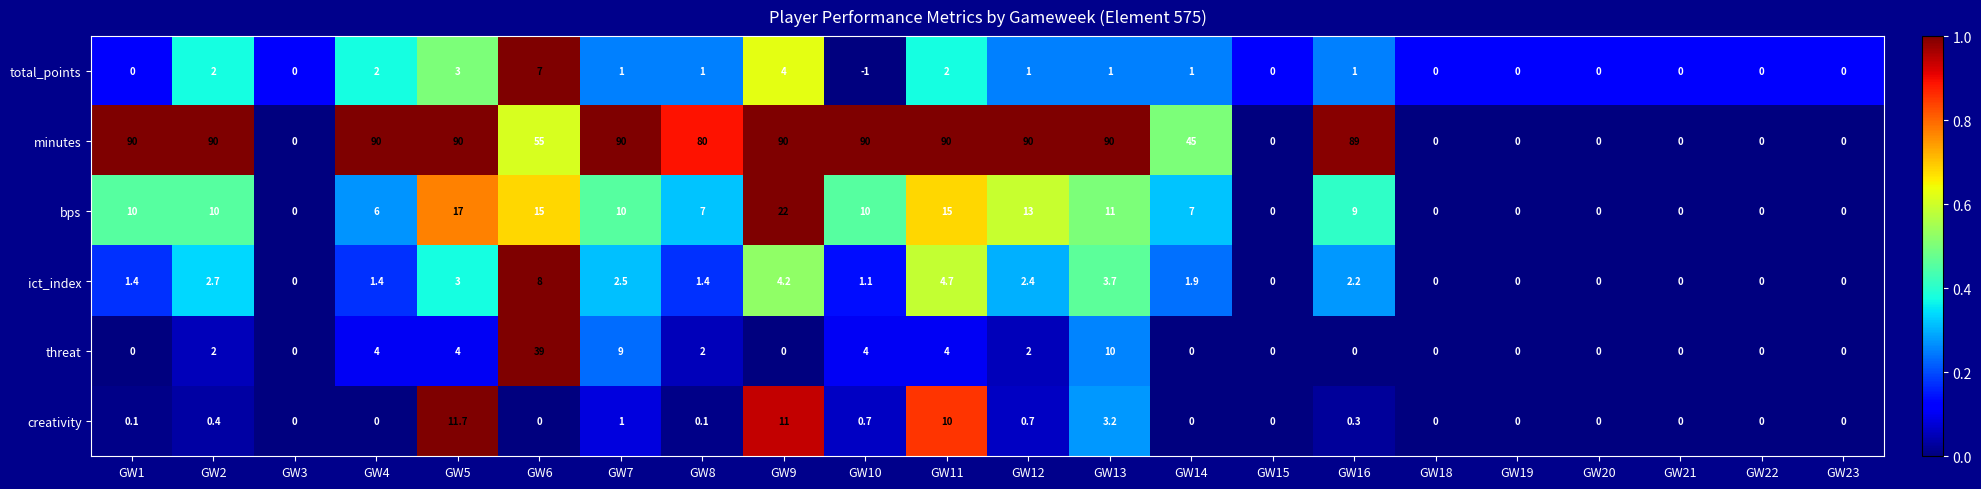

Is it true that threat equals -13.9 at GW3?

False